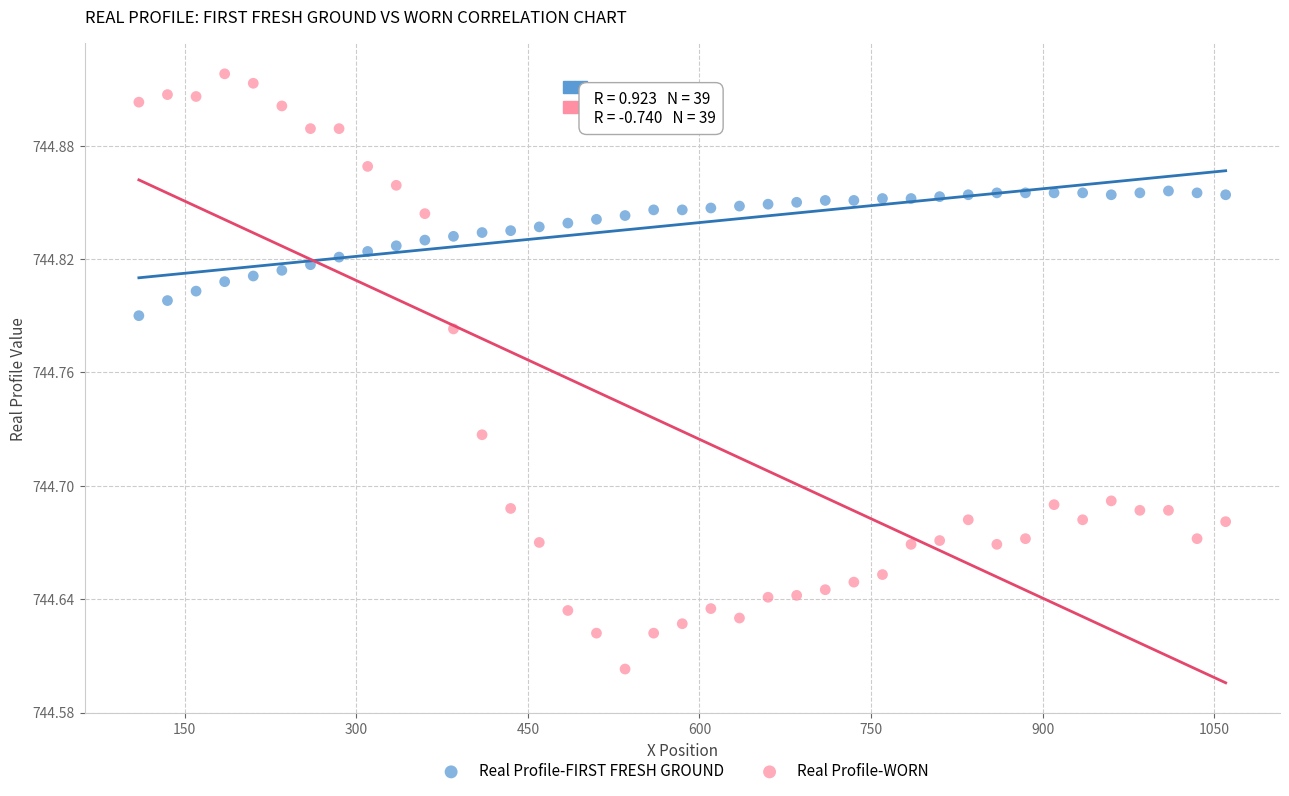

Which series has the largest Y range (max minus min)?

Real Profile-WORN